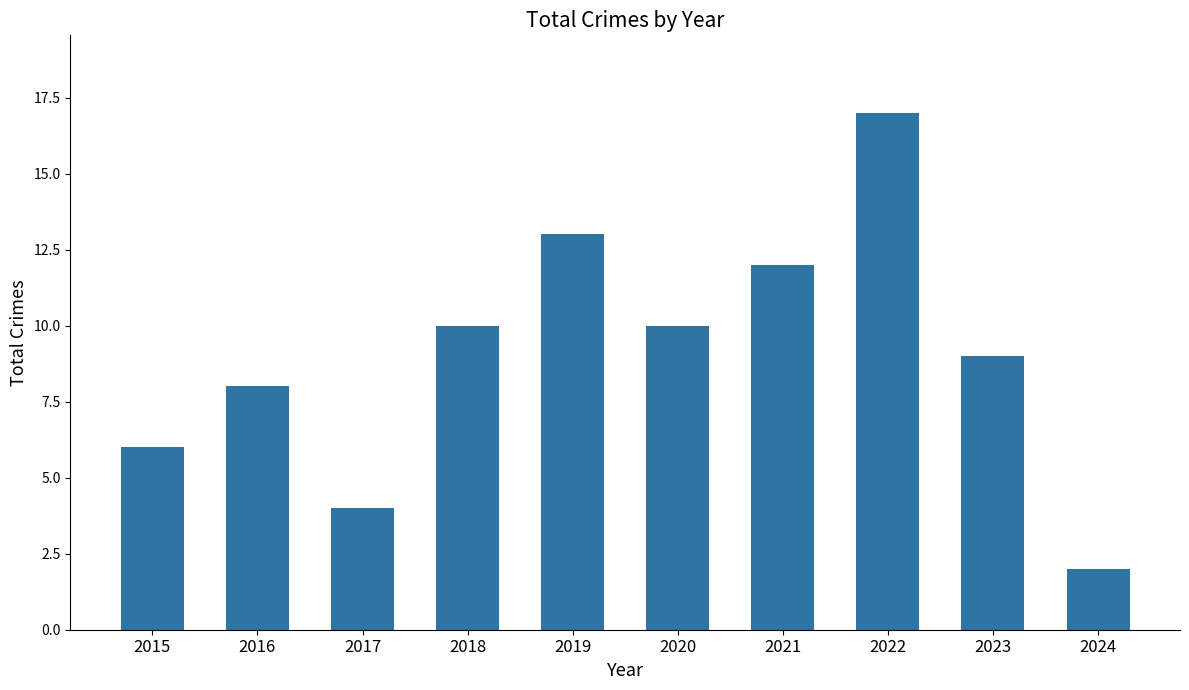

Reading left to right, list all the values displayed in this chart.

6	8	4	10	13	10	12	17	9	2